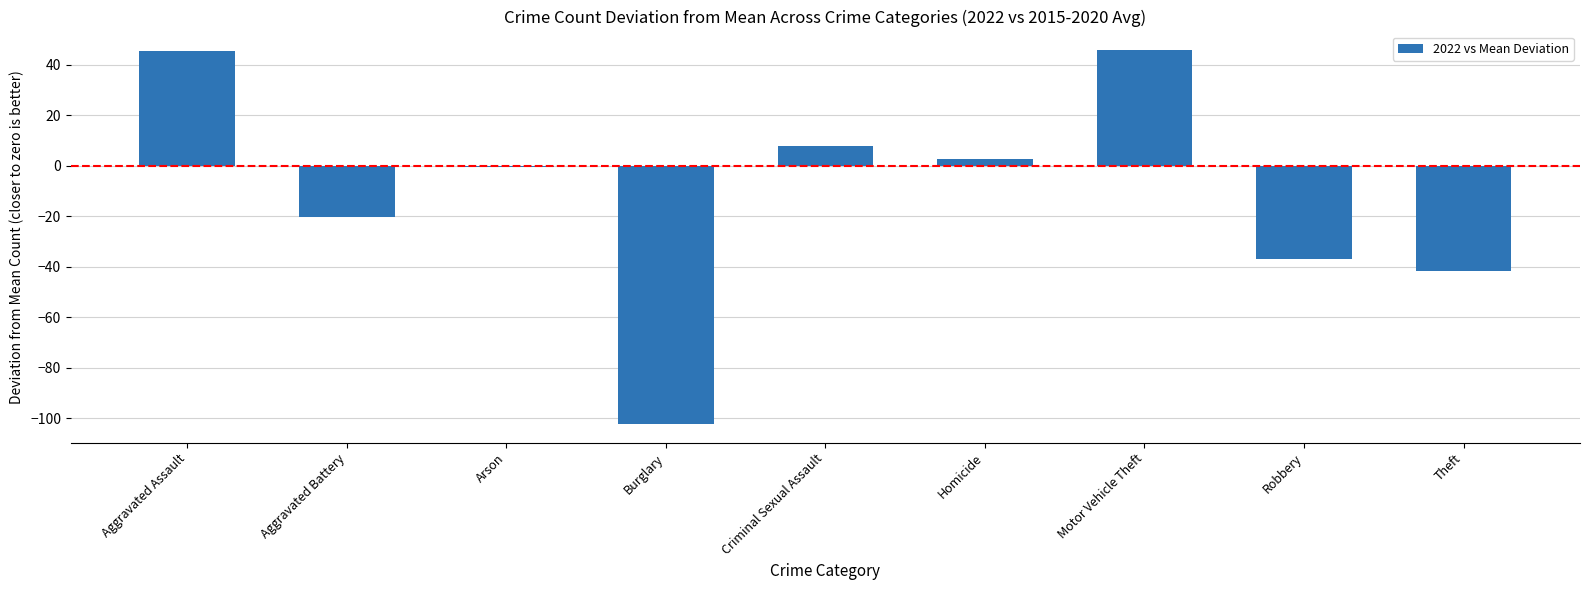

What is the greatest value displayed?

45.8